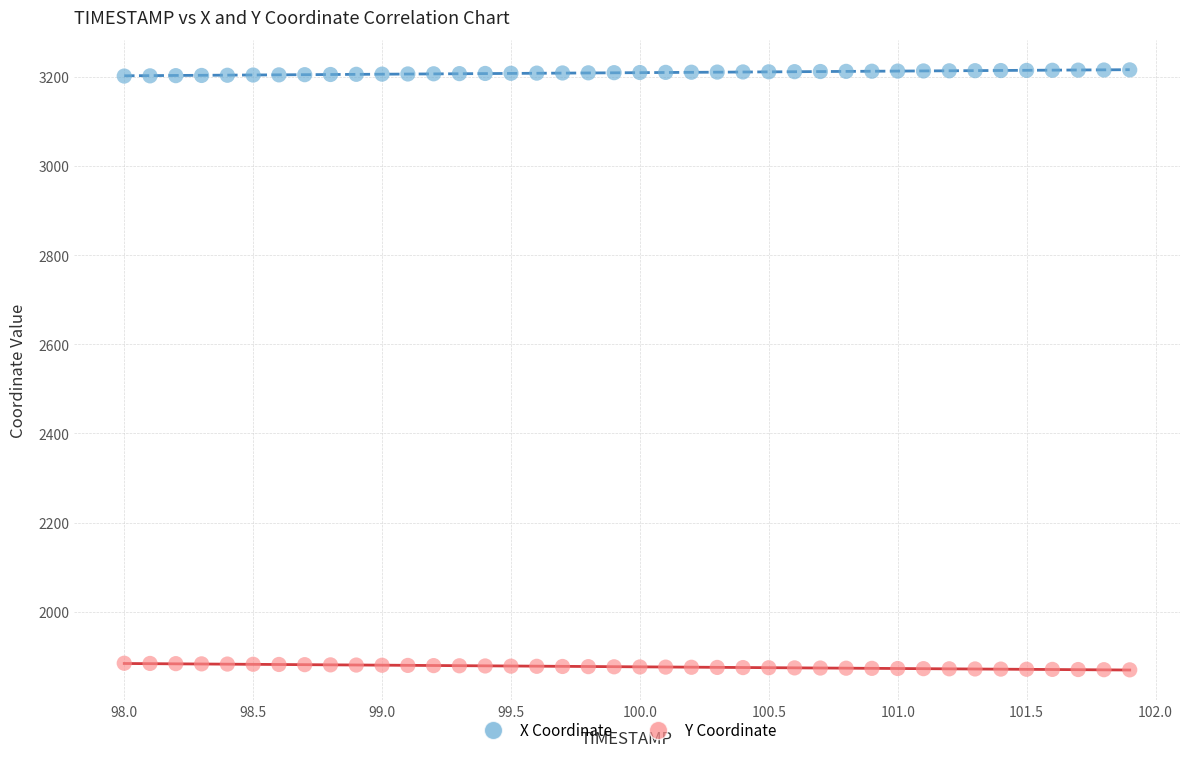

Which series reaches the minimum Y coordinate?

Y Coordinate